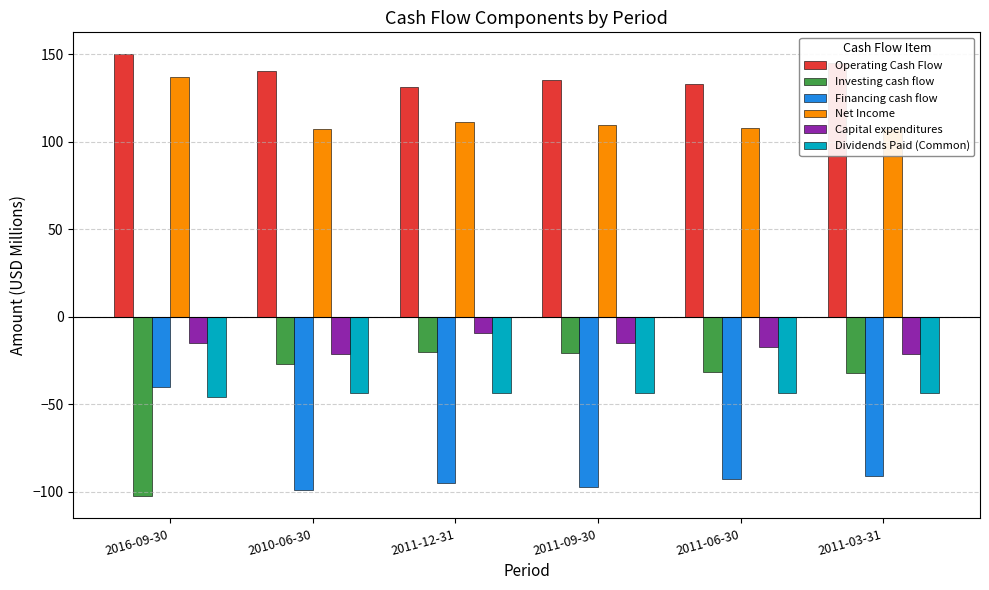

Does the chart contain stacked bars?

No